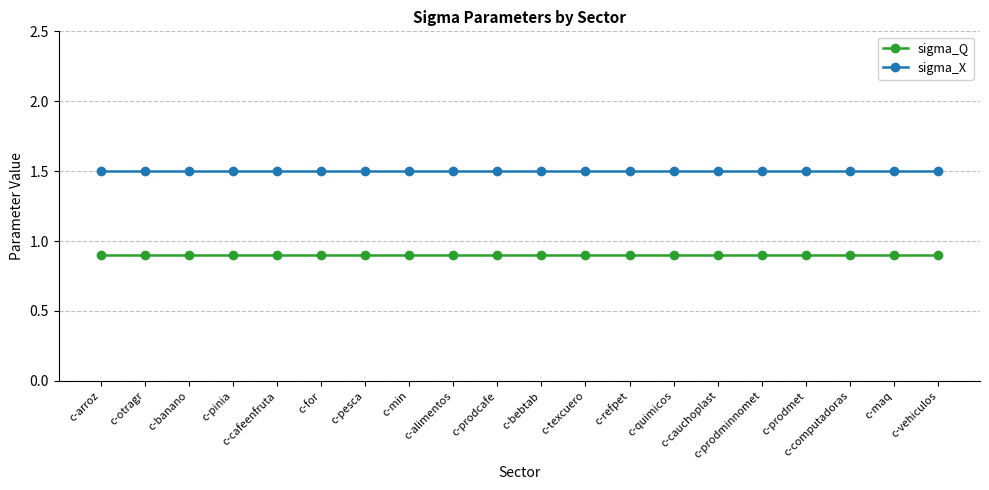

Rank the series at c-texcuero from lowest to highest value.

sigma_Q, sigma_X